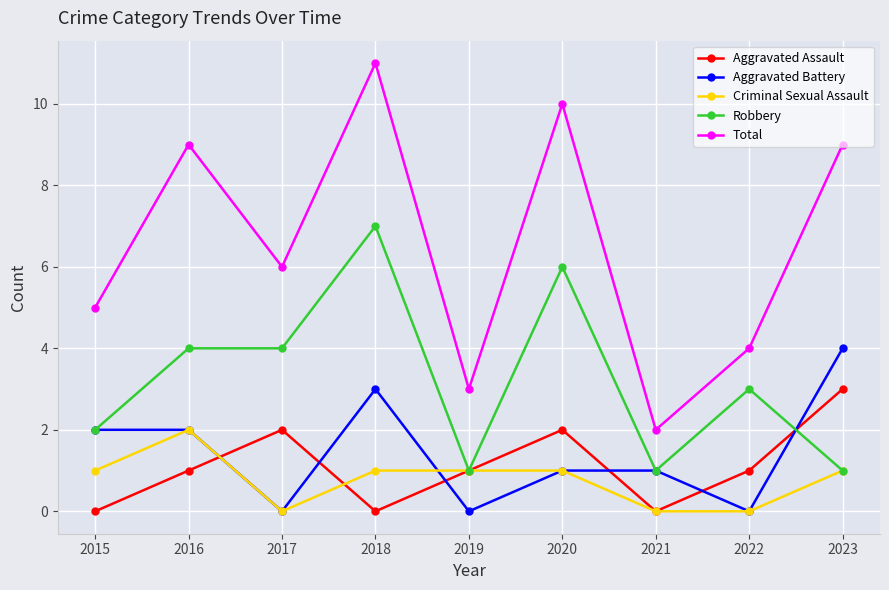

At which label does Aggravated Assault reach its peak?

2023